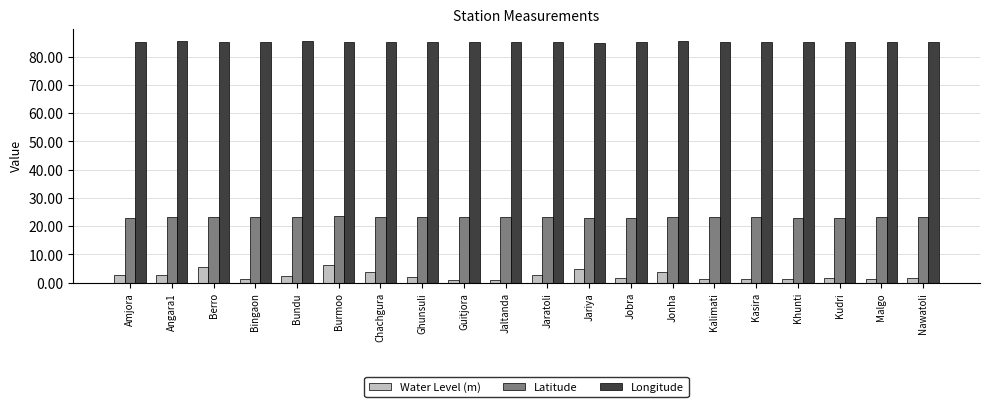

What is the average value of the Latitude series?

23.2